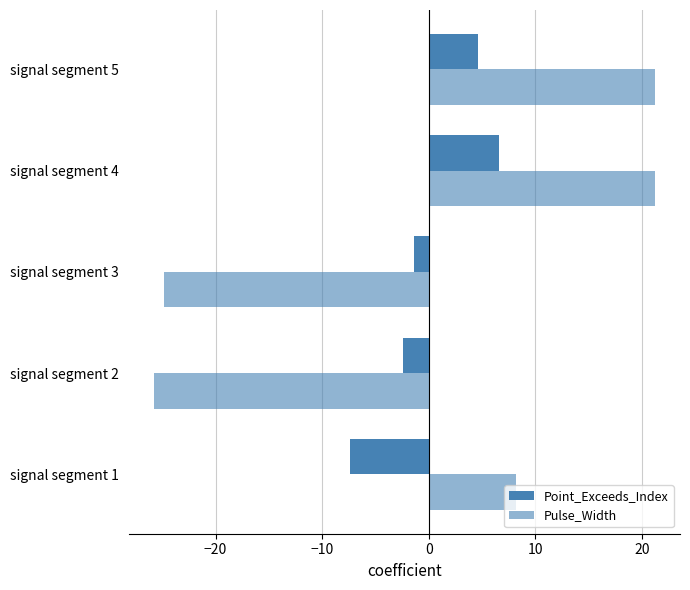

Which series has the largest total across all categories?

Pulse_Width